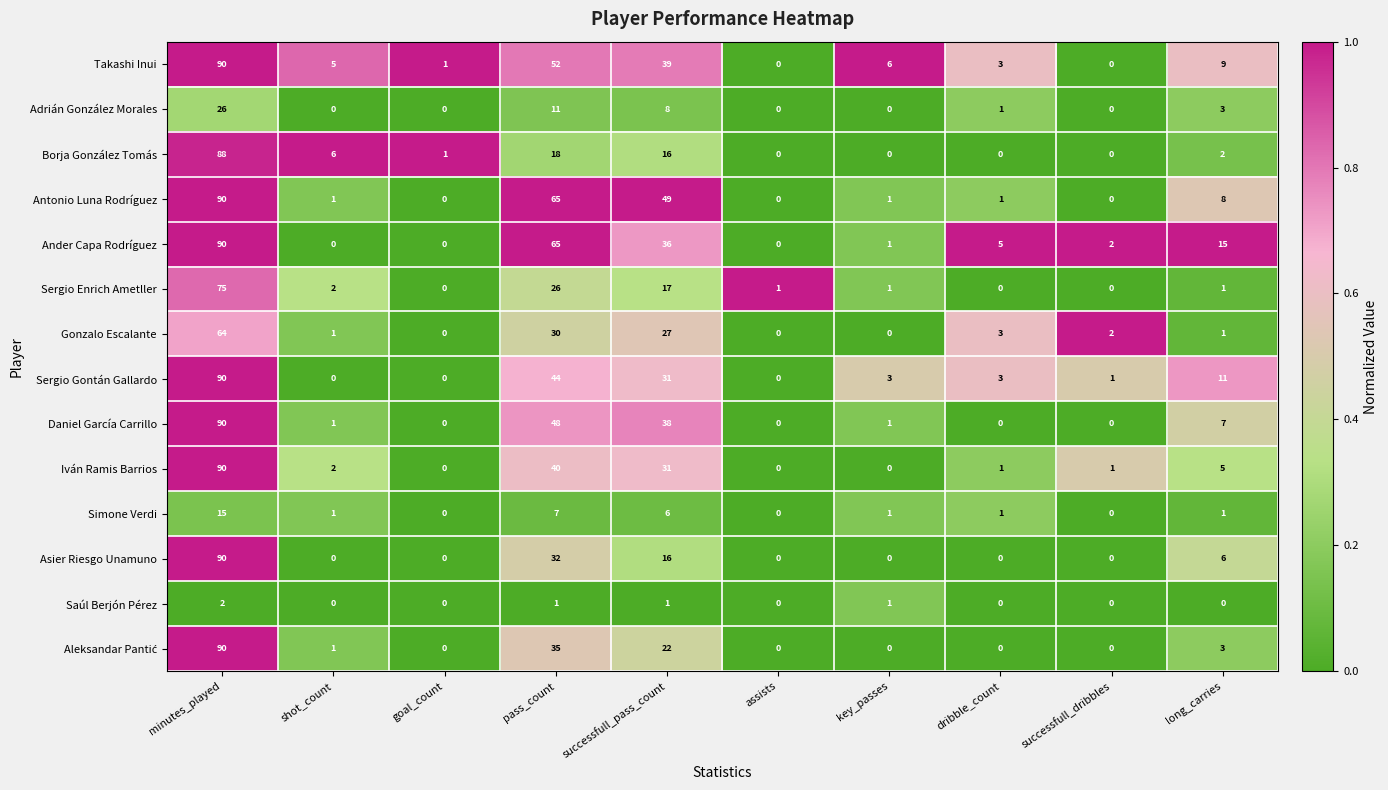

What is the difference between the second highest and second lowest values in the Adrián González Morales series?

11